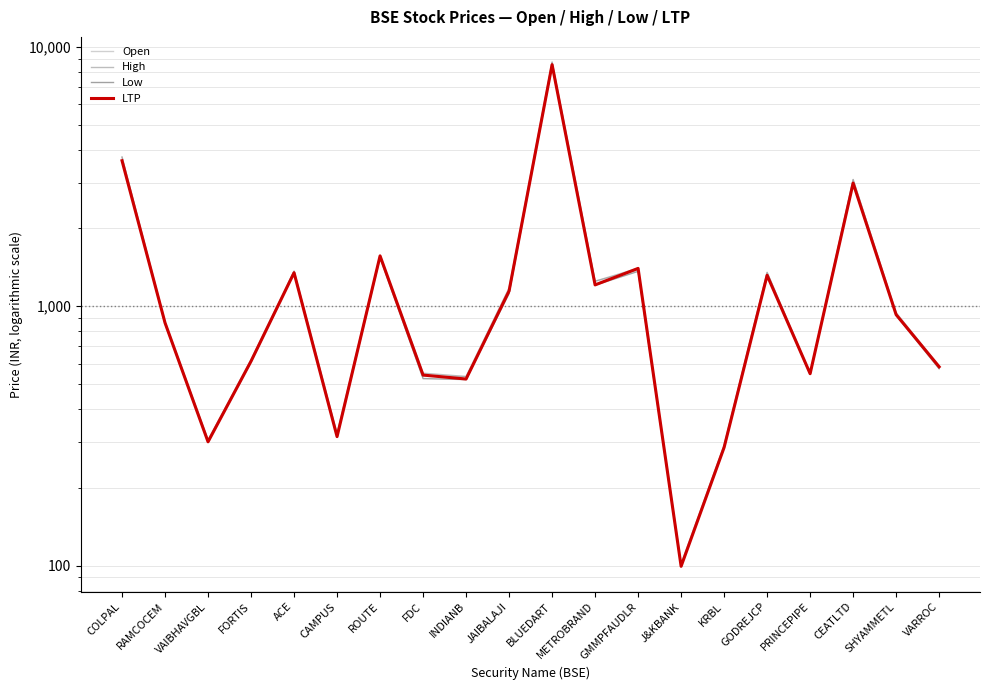

True or false: LTP has more than 0 interior local peaks.

True